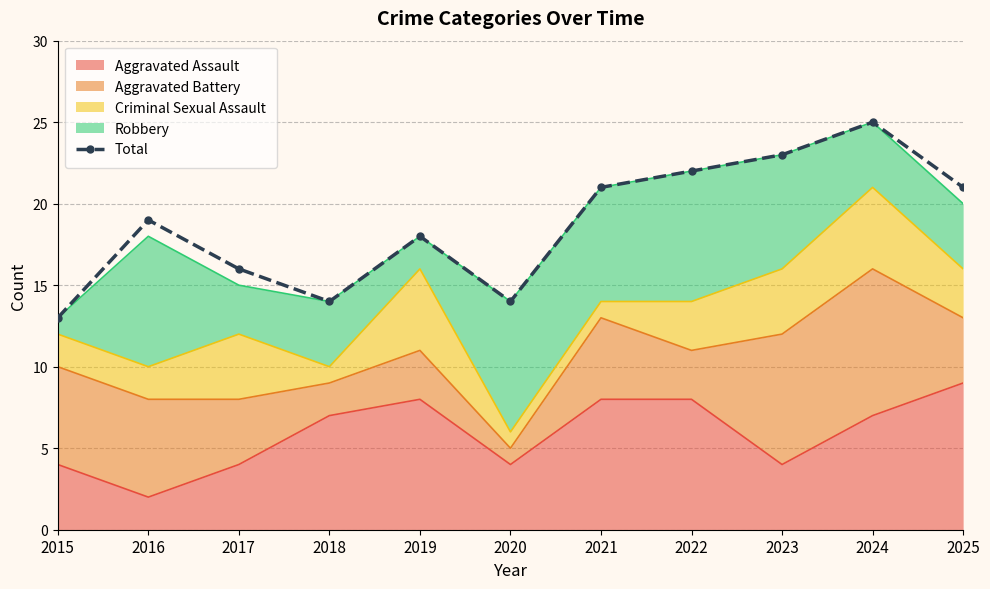

What is the average value?

19